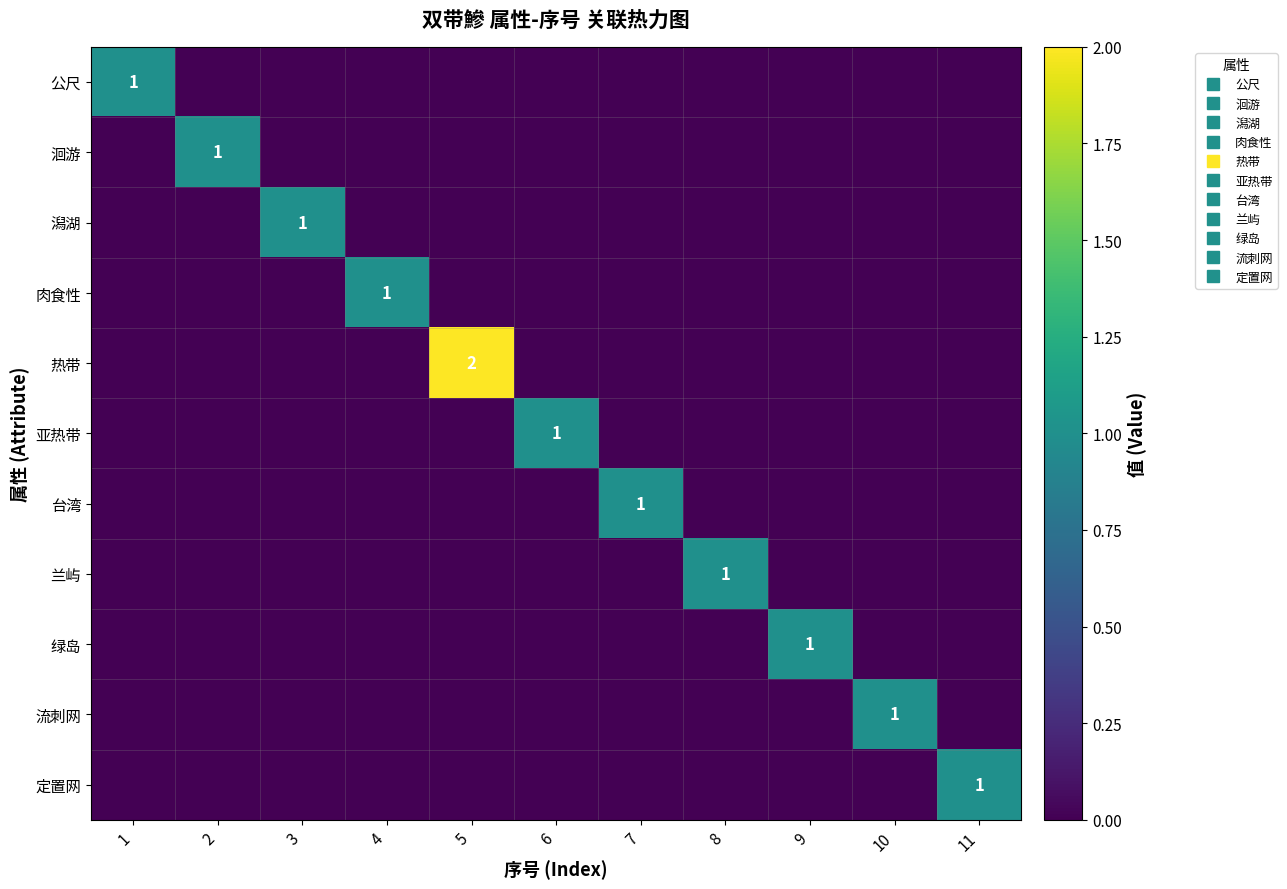

How many data points in 兰屿 are above 0?

1